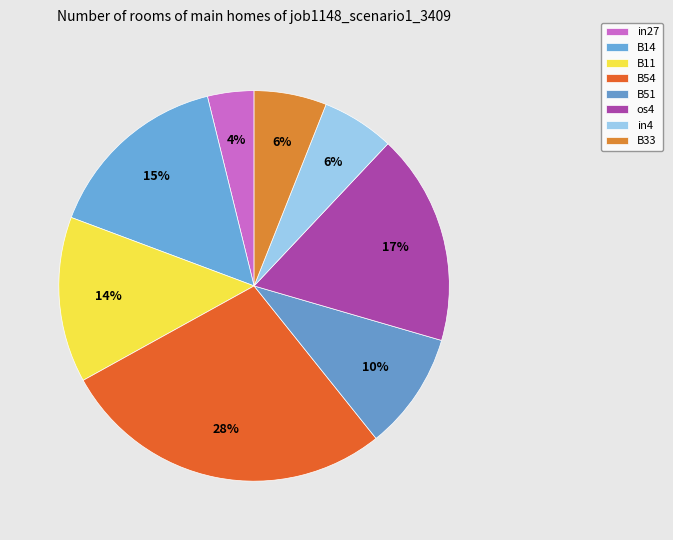

Do B14 and B54 together represent more than half of the pie?

No